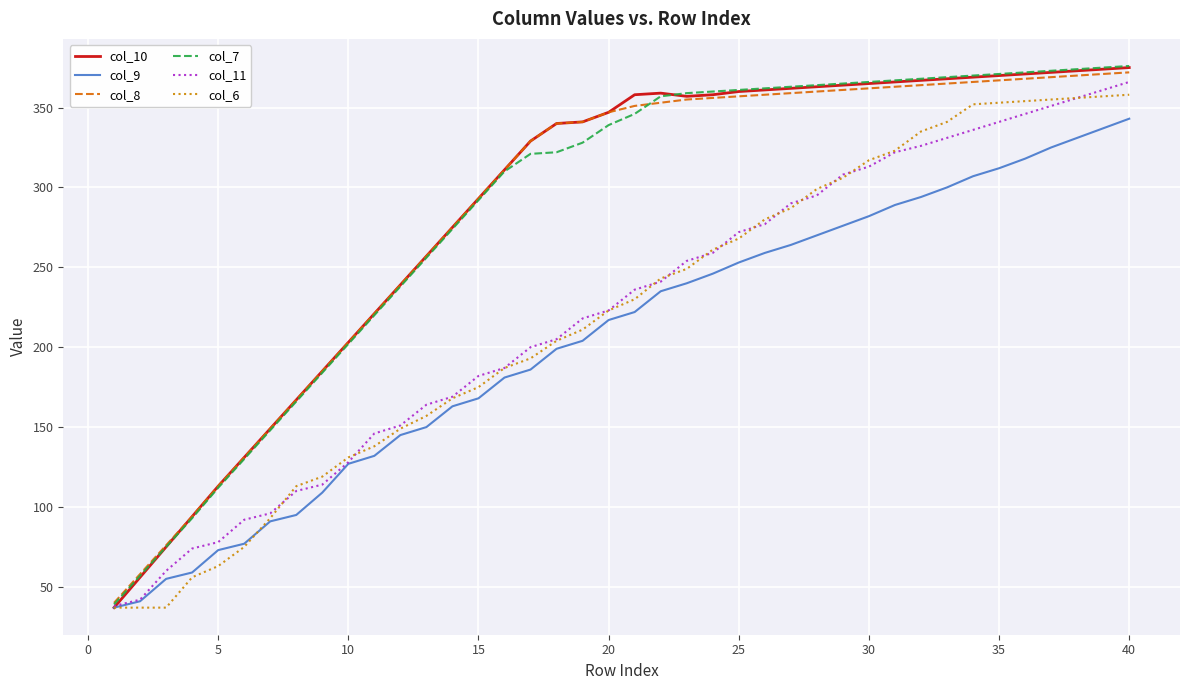

What is the greatest value displayed?

376